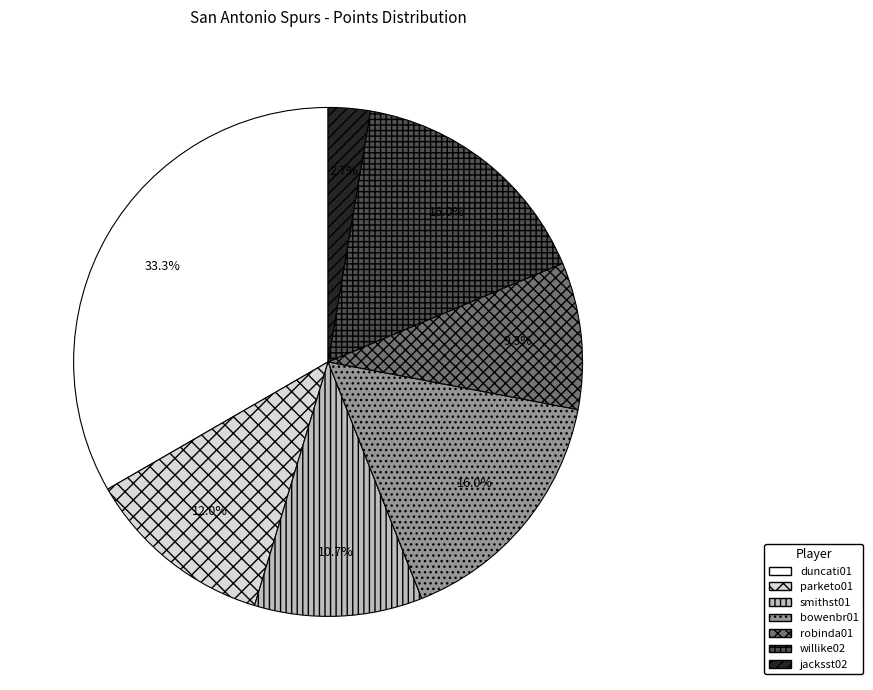

How many slices are in this pie chart?

7